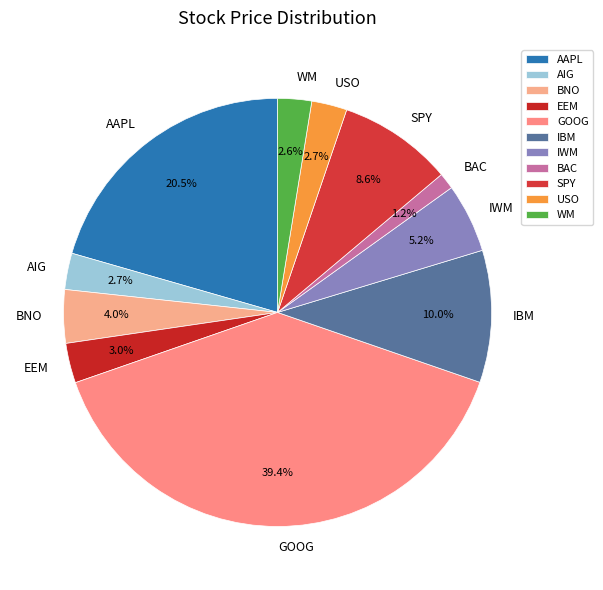

To the nearest percent, what portion does BNO represent?

4%